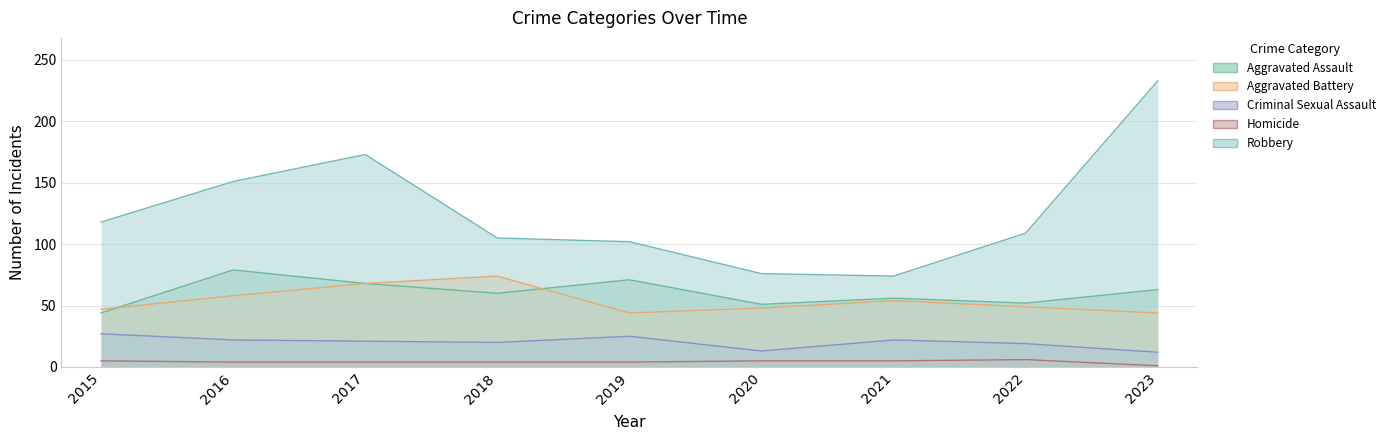

True or false: Aggravated Assault has more than 2 interior local peaks.

True